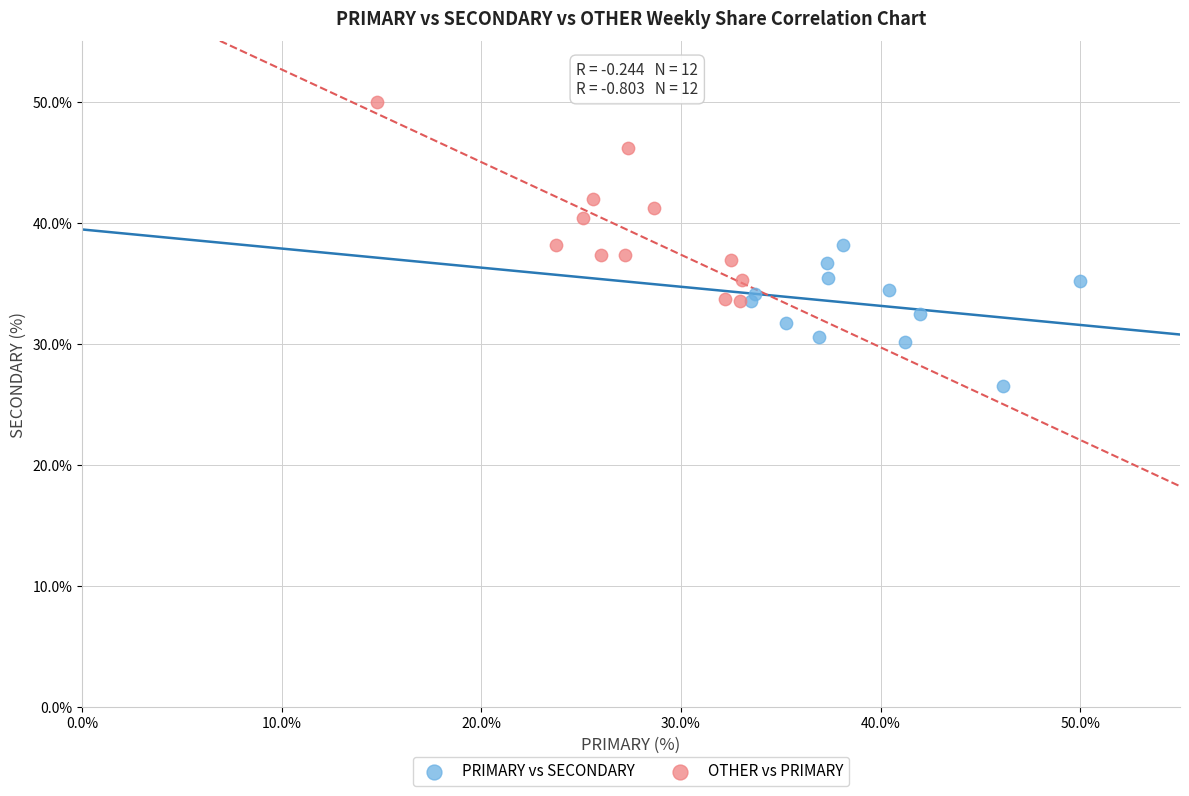

Which series contains the lowest Y value?

PRIMARY vs SECONDARY